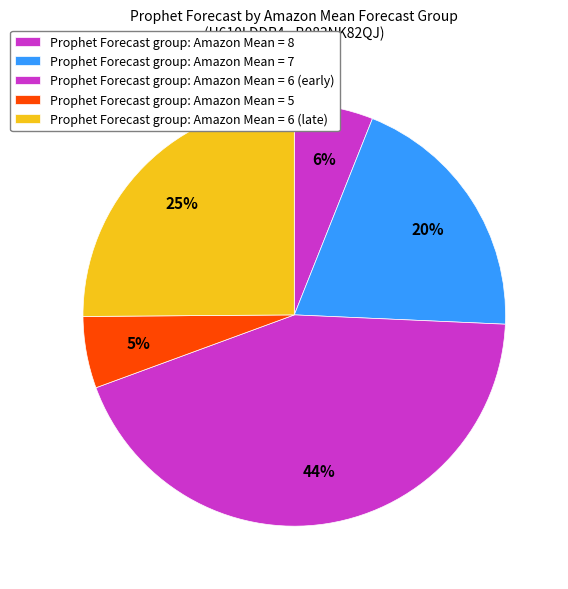

How many slices are in this pie chart?

5